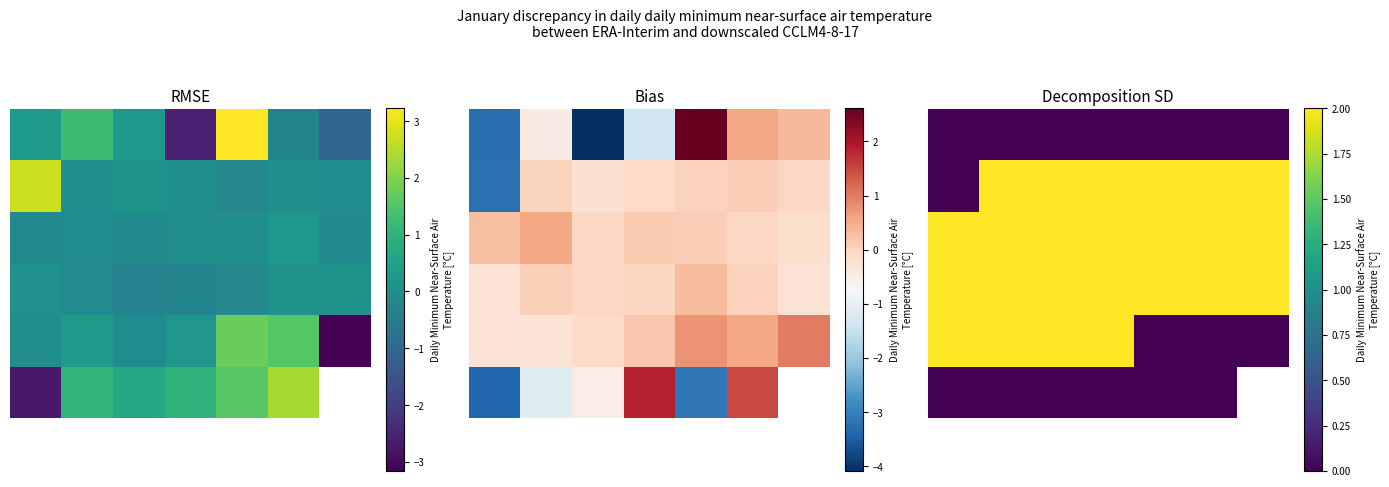

Which category has the lowest value in the 4 series?

4